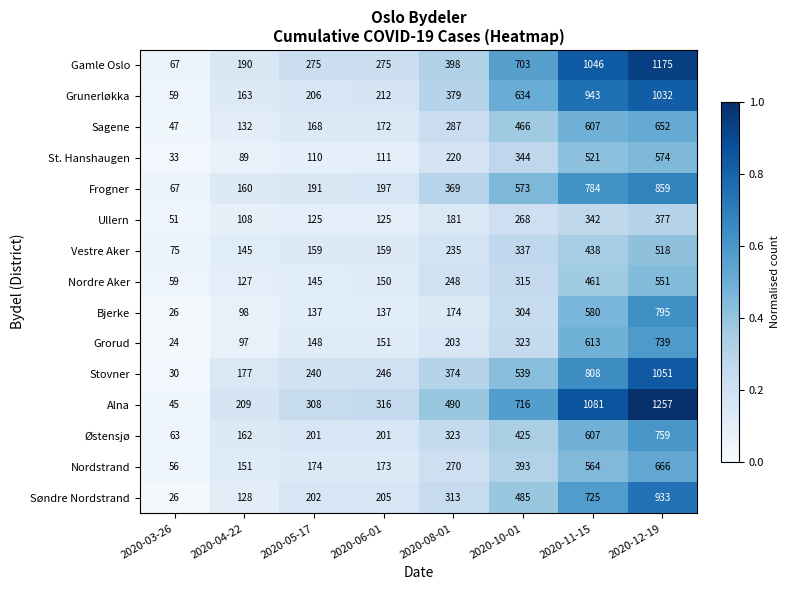

What is the difference between the Gamle Oslo values at 2020-11-15 and 2020-06-01?

771